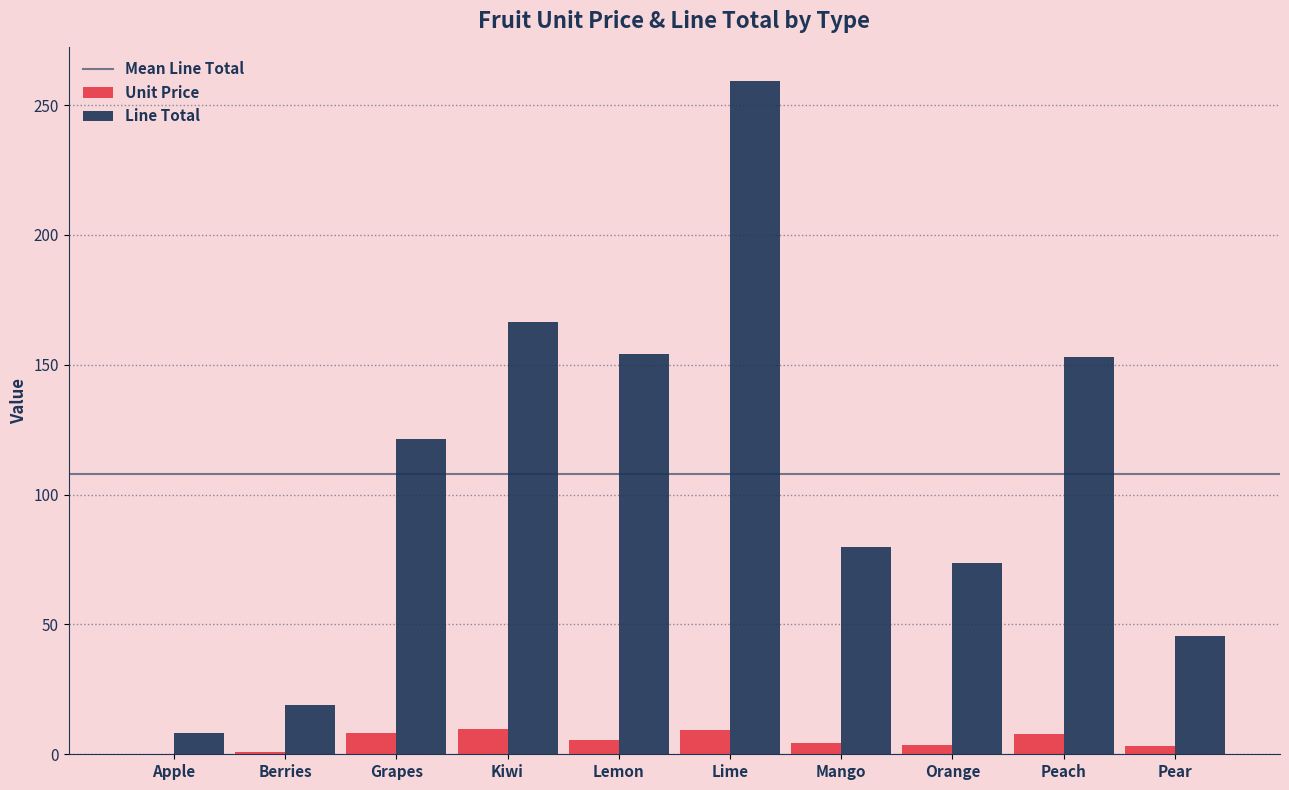

Which series changed the most between Berries and Pear?

Line Total